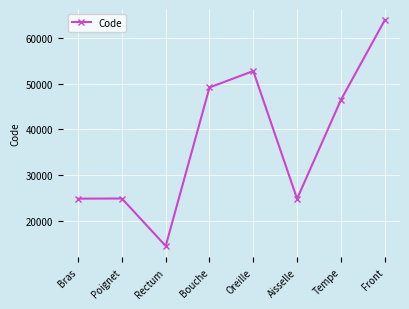

What is the ratio of the value at Rectum to the value at Poignet?

0.6